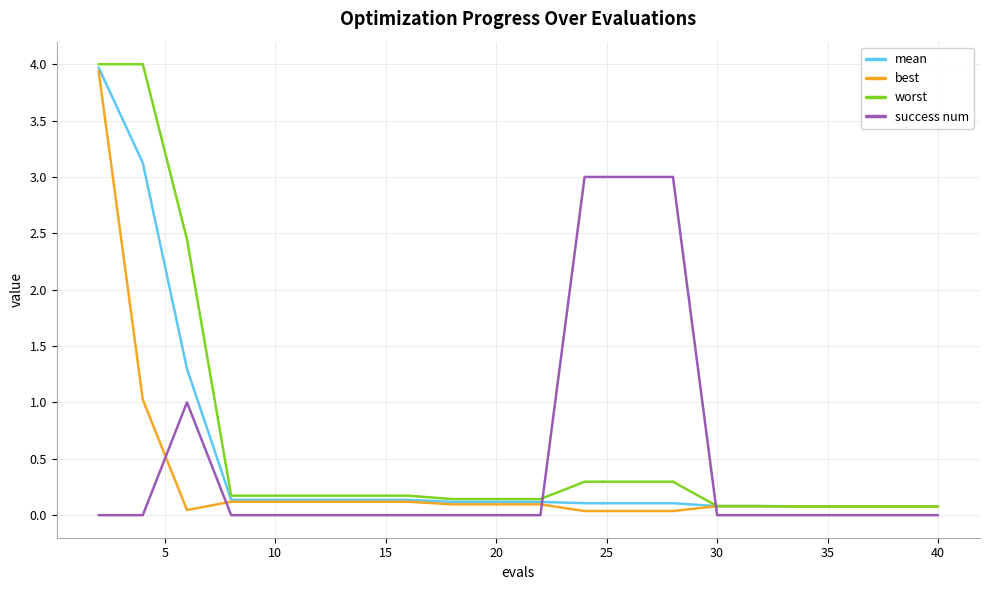

Which series has the widest spread of values?

worst